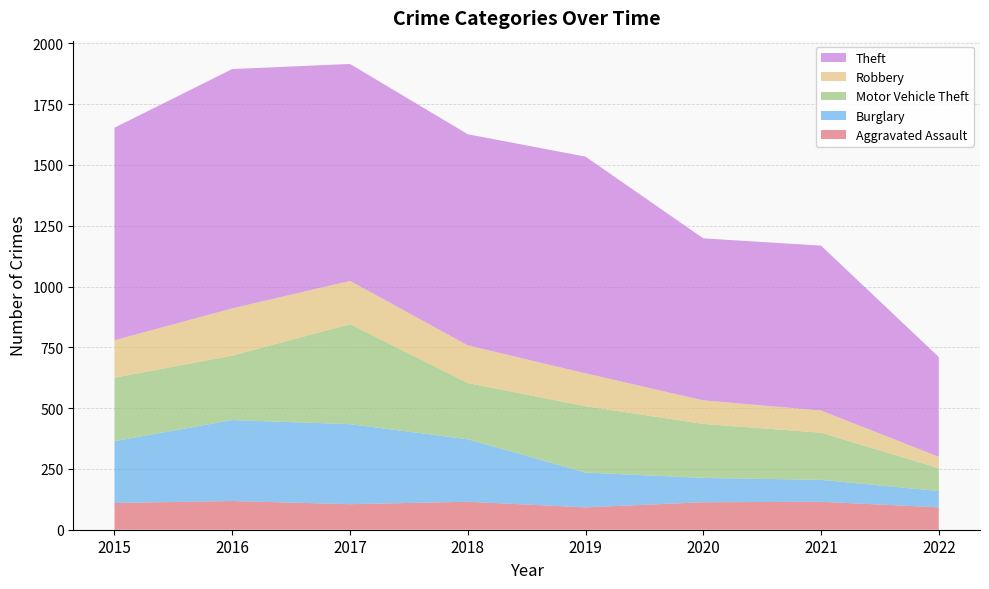

Reading left to right, transcribe all the data shown in this chart.

Aggravated Assault: 2015=110	2016=118	2017=105	2018=115	2019=92	2020=113	2021=115	2022=92
Burglary: 2015=254	2016=333	2017=329	2018=257	2019=143	2020=100	2021=90	2022=67
Motor Vehicle Theft: 2015=261	2016=265	2017=411	2018=231	2019=273	2020=222	2021=194	2022=94
Robbery: 2015=154	2016=194	2017=178	2018=155	2019=135	2020=97	2021=91	2022=47
Theft: 2015=874	2016=984	2017=892	2018=868	2019=891	2020=666	2021=678	2022=410